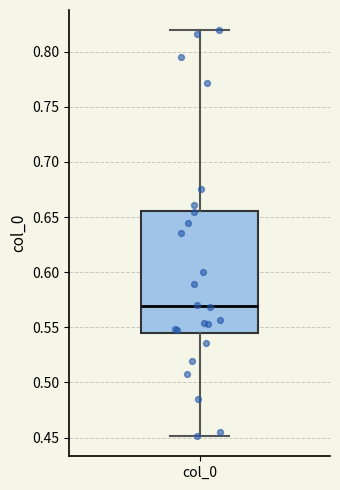

Read this box plot against the y-axis: the position of the median line, the range covered by the box, and the ends of both whiskers. The values are not printed on the chart, so give them approximately, as read against the axis.

median 0.570, box 0.545 to 0.655, whiskers 0.450 to 0.820